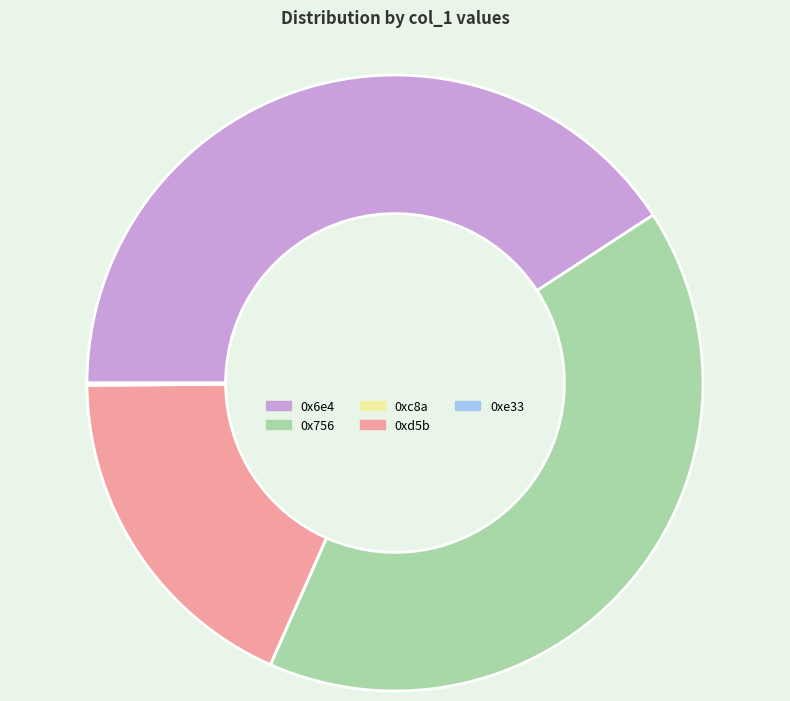

Does any single category account for the majority?

No